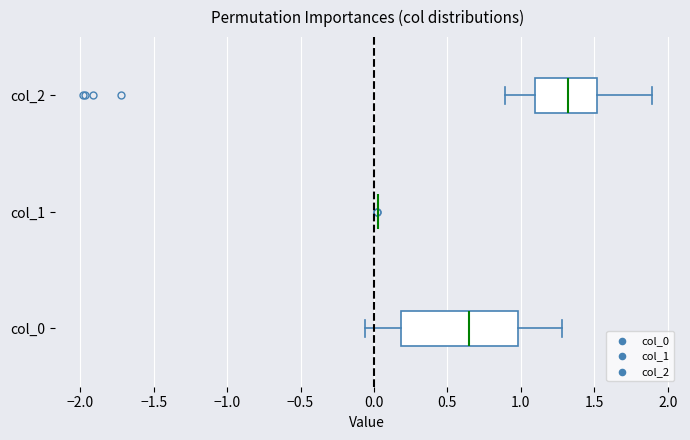

Which box is the widest, from its left edge to its right edge?

col_0